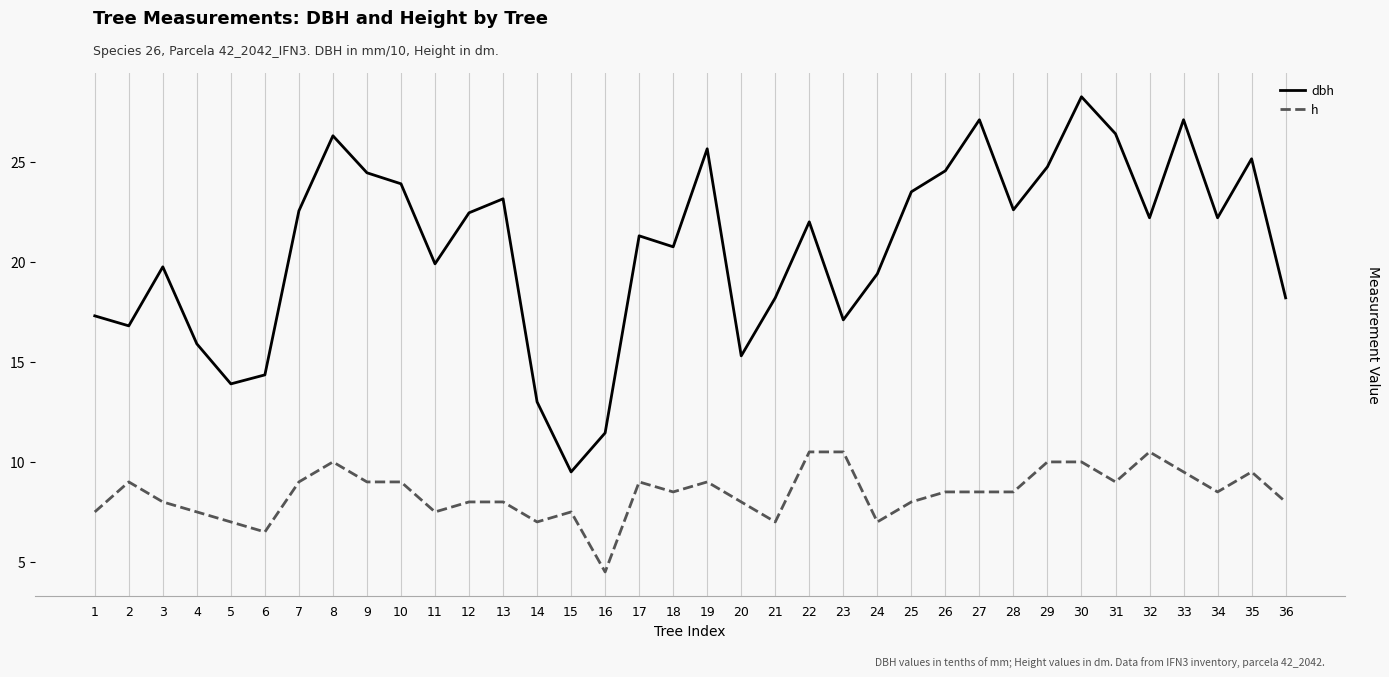

How many lines are shown in the chart?

2